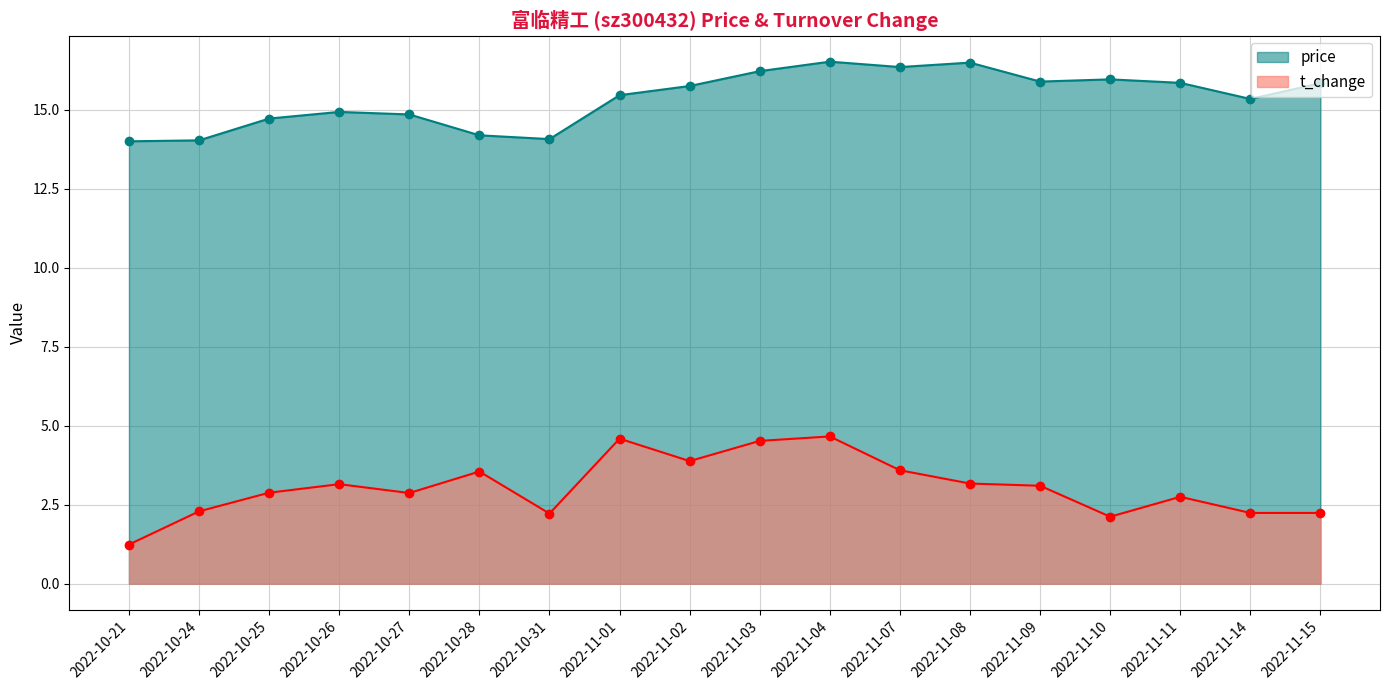

Is it true that t_change equals 2.6 at 2022-11-02?

False